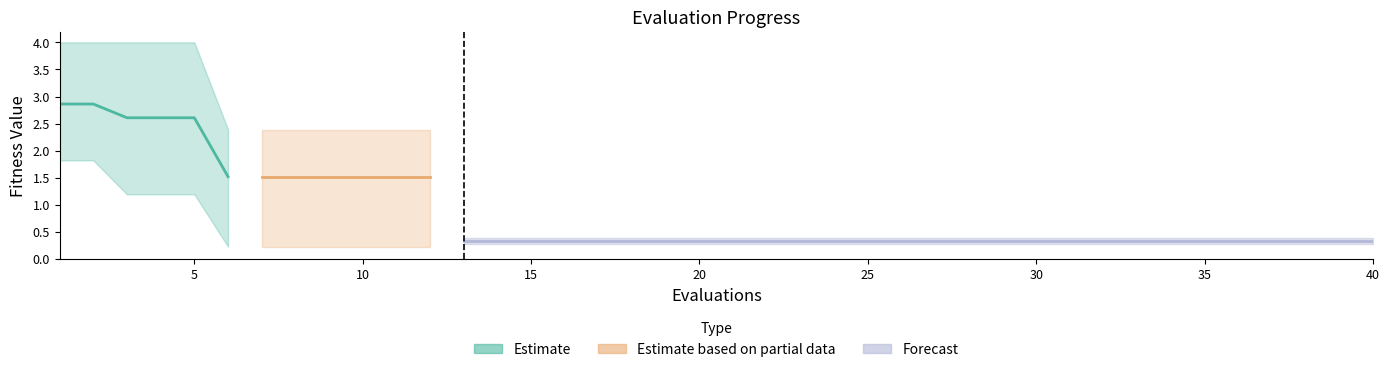

True or false: mean (partial) and mean (estimate) intersect in this chart.

False